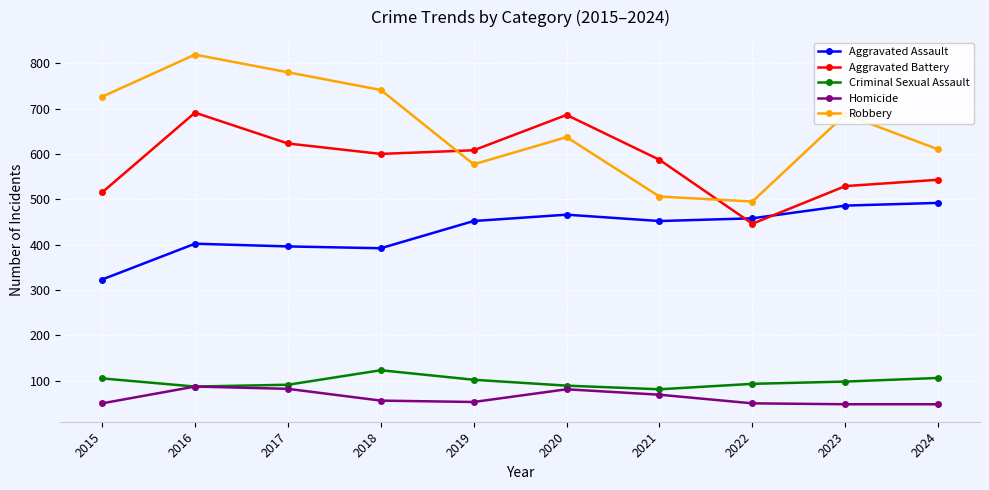

Between 2021 and 2022, which series saw the biggest shift?

Aggravated Battery